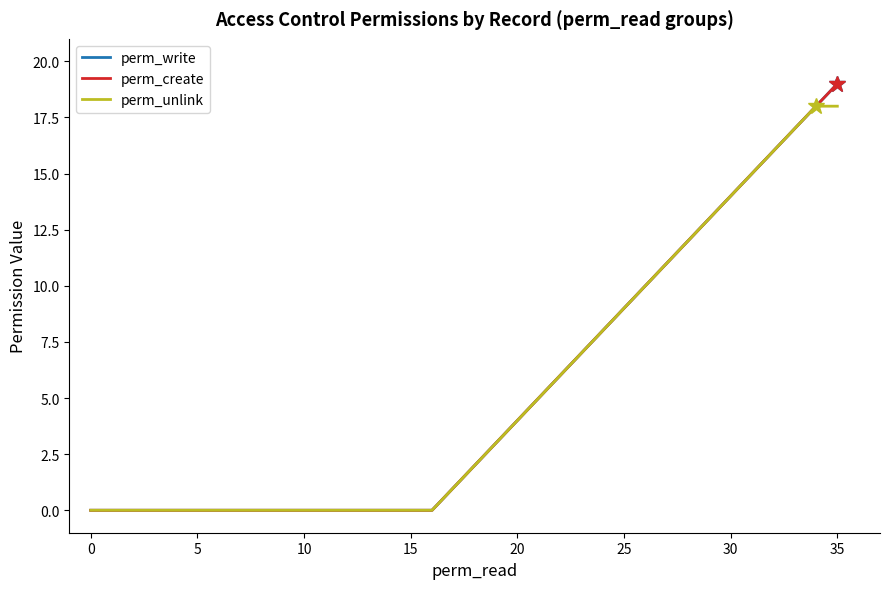

At which label does perm_write reach its peak?

35